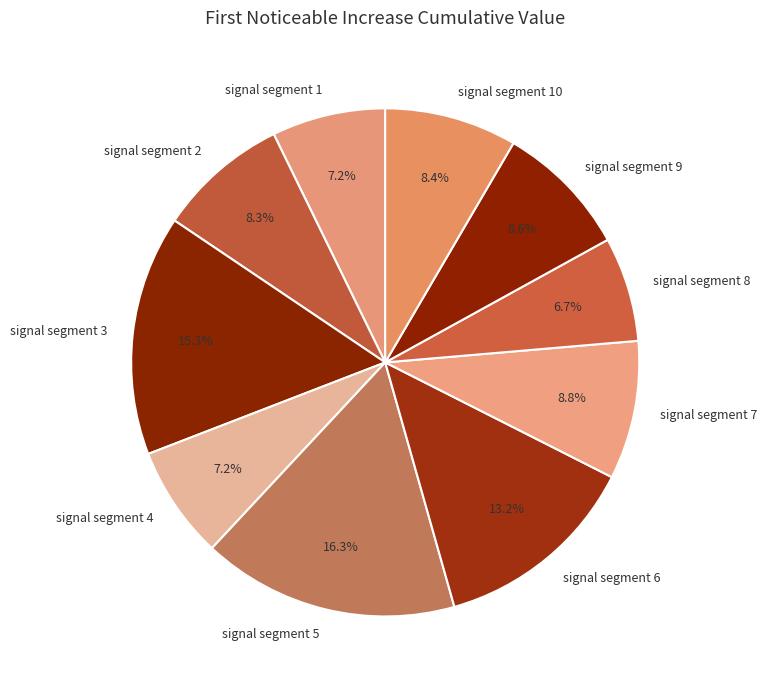

To the nearest percent, what is the difference between the largest and smallest slice percentages?

10%